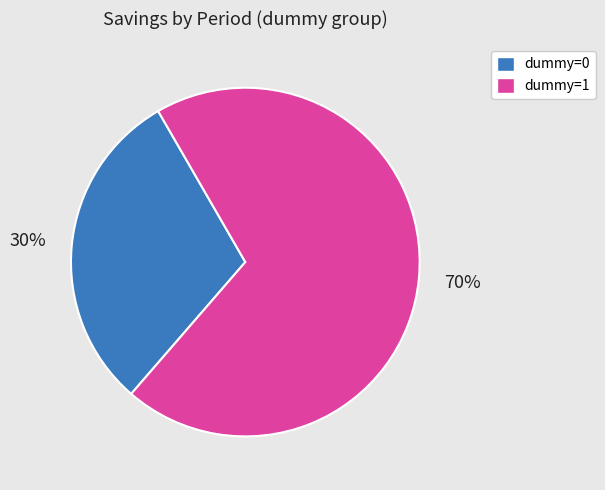

Is the sum of dummy=1 and dummy=0 greater than half?

Yes